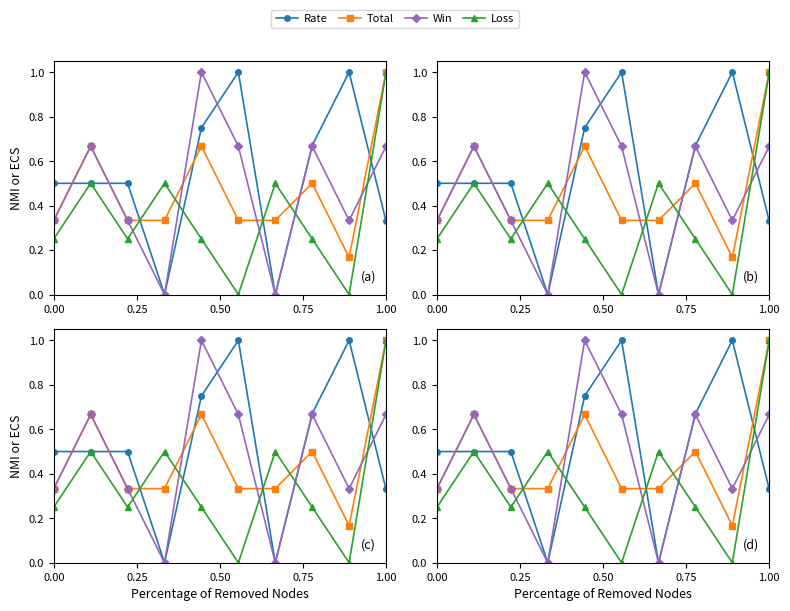

Is it true that Win equals 0.2 at 0.00?

False